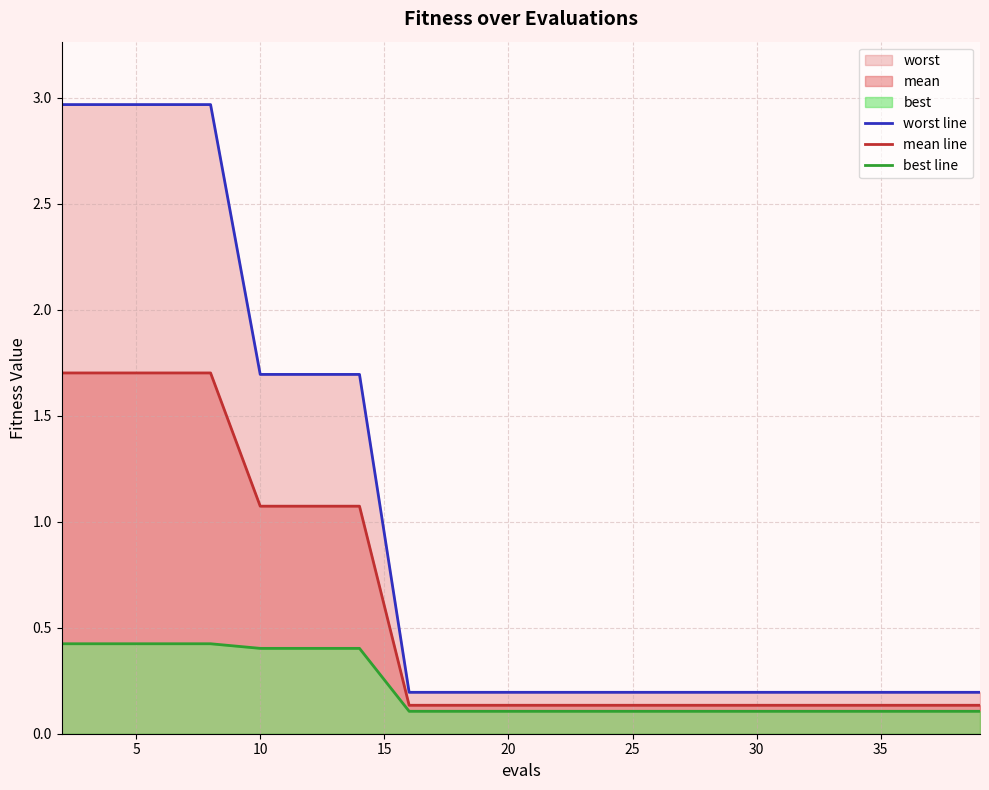

Count the best line values in the range 0 to 1.

20